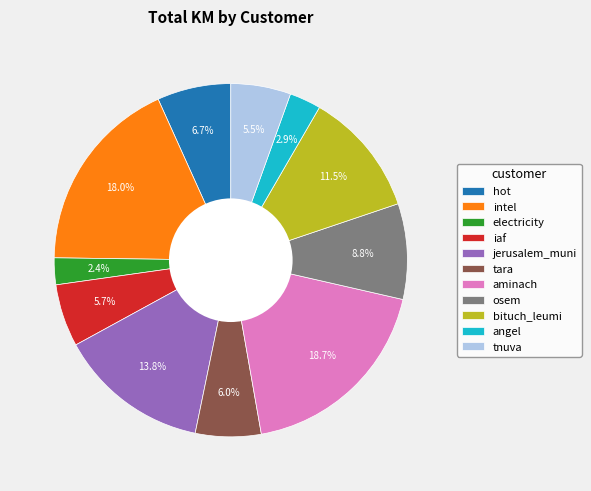

To the nearest percent, what is the difference between the jerusalem_muni and electricity slice percentages?

11%